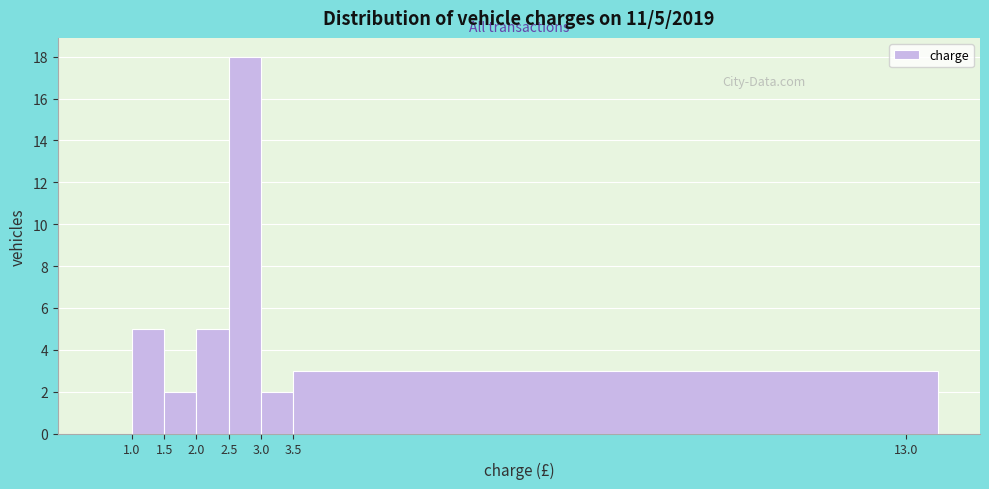

Over which range of the x-axis is the bar tallest?

2.5 to 3.0